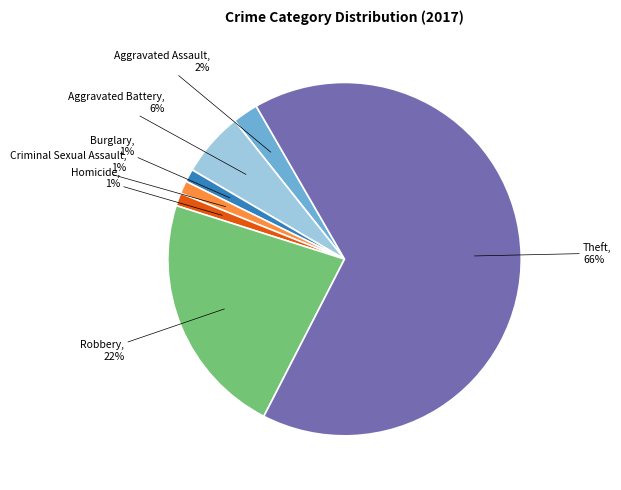

Which has a higher value, Robbery or Aggravated Assault?

Robbery